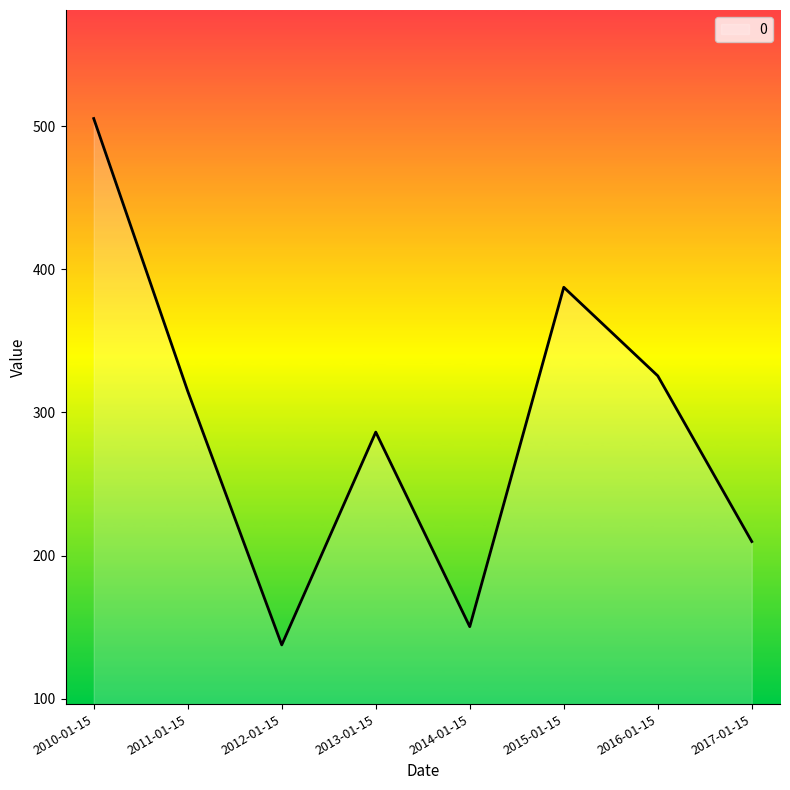

What position from the left is 2010-01-15?

1